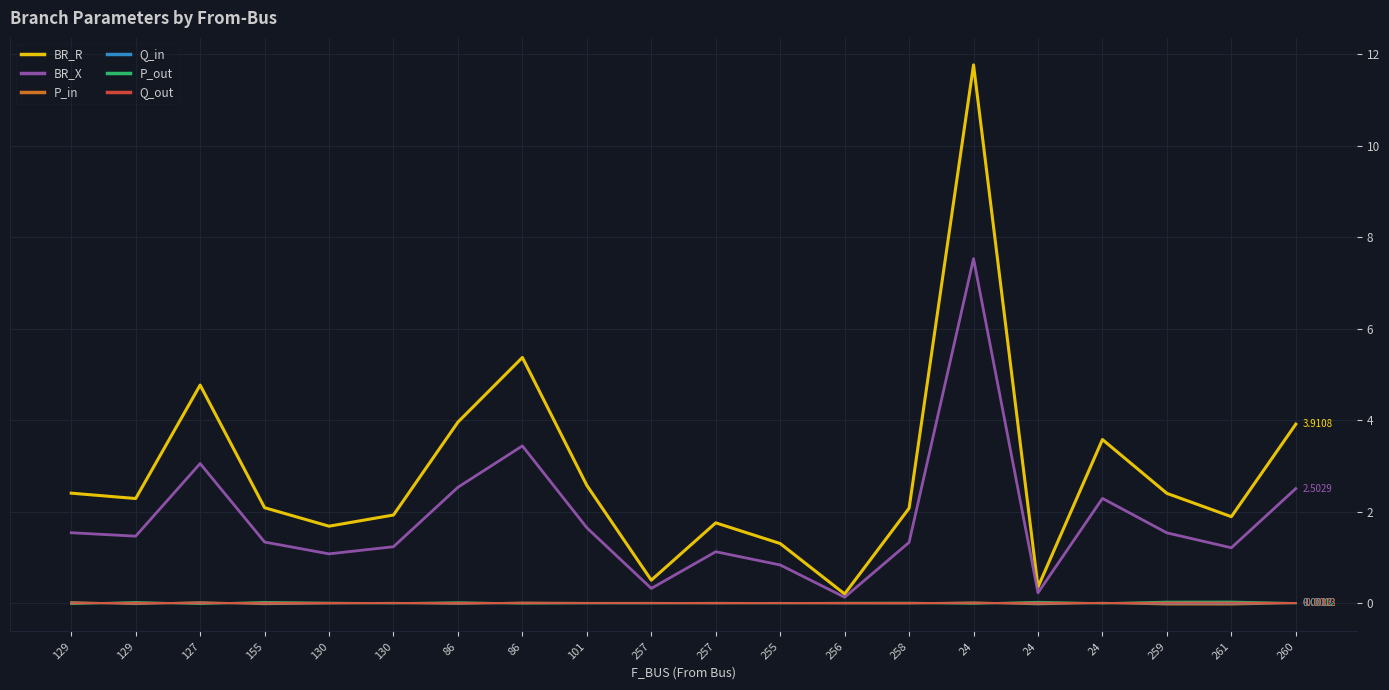

What are all the series names shown in the legend?

BR_R, BR_X, P_in, Q_in, P_out, Q_out